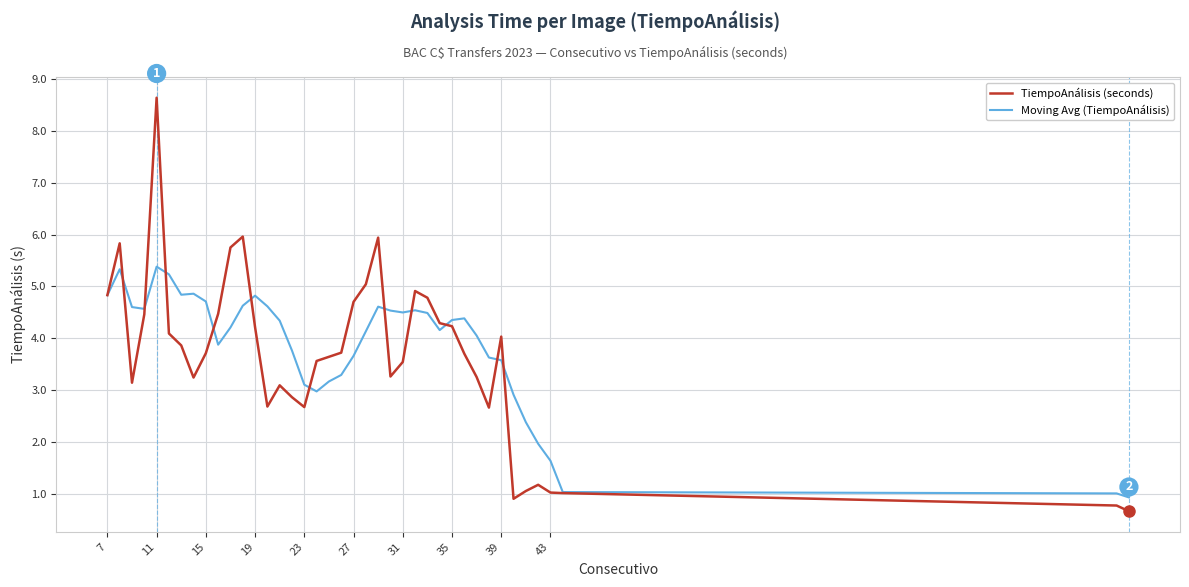

What is the highest value of the Moving Avg (TiempoAnálisis) series?

5.4